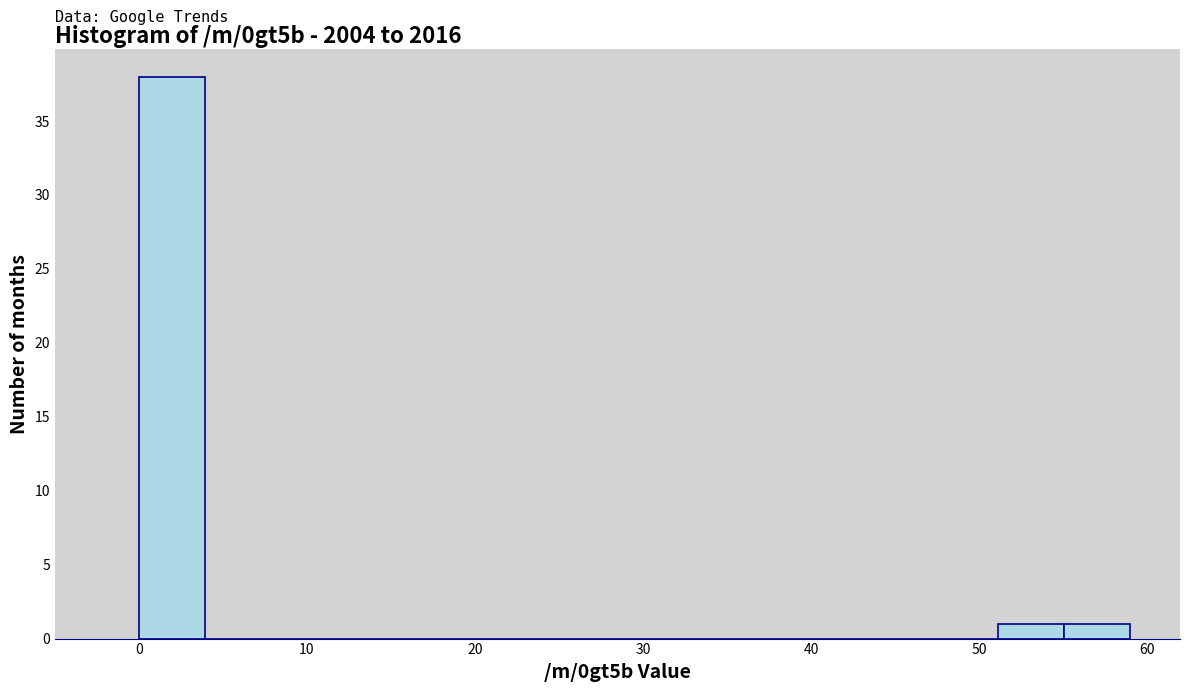

Read against the x-axis, roughly where is the centre of the tallest bar?

2